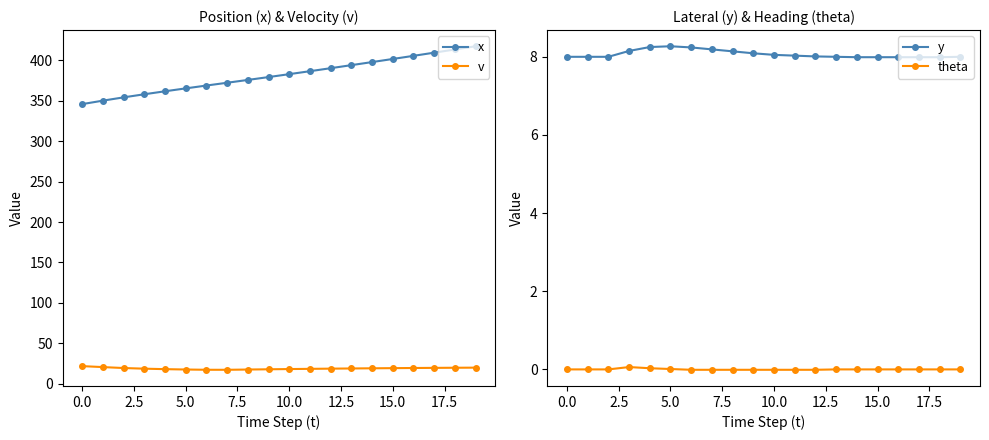

What is the highest value of the x series?

417.3